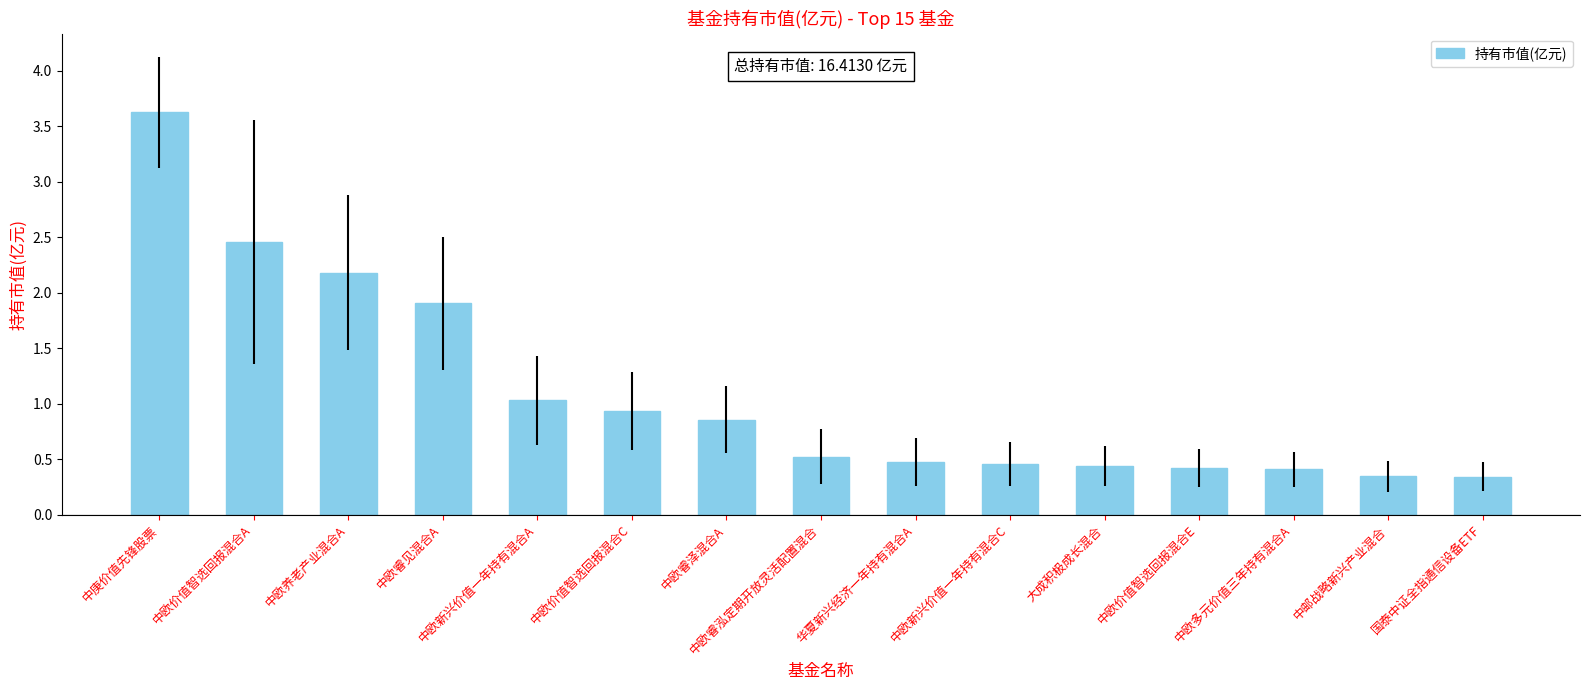

What is the label of the 11th bar from the left?

大成积极成长混合